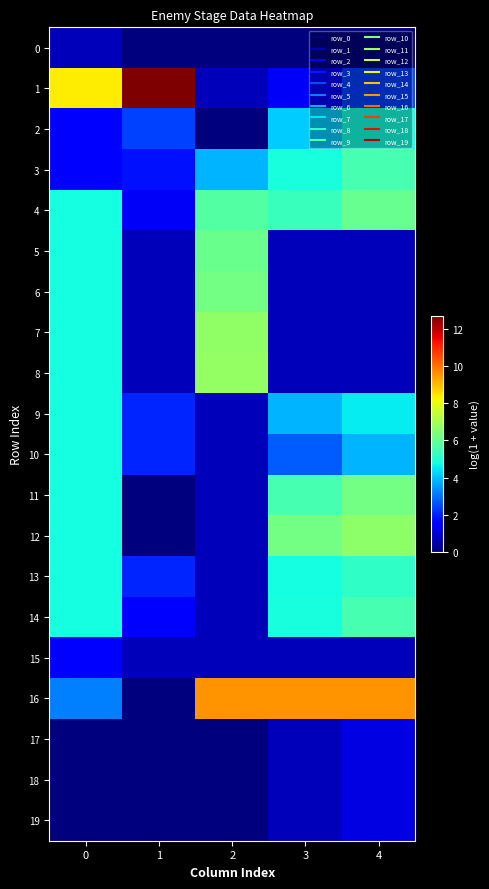

Reading left to right, transcribe all the data shown in this chart.

0: 0=0.7	1=0.0	2=0.0	3=0.0	4=0.0
1: 0=8.3	1=12.7	2=0.7	3=1.4	4=2.4
2: 0=1.6	1=2.4	2=0.0	3=4.1	4=4.8
3: 0=1.6	1=1.8	2=3.8	3=4.8	4=5.5
4: 0=4.8	1=1.4	2=5.7	3=5.3	4=6.0
5: 0=4.8	1=0.7	2=6.1	3=0.7	4=0.7
6: 0=4.8	1=0.7	2=6.2	3=0.7	4=0.7
7: 0=4.8	1=0.7	2=6.7	3=0.7	4=0.7
8: 0=4.8	1=0.7	2=6.7	3=0.7	4=0.7
9: 0=4.8	1=2.1	2=0.7	3=3.8	4=4.5
10: 0=4.8	1=2.1	2=0.7	3=2.8	4=3.8
11: 0=4.8	1=0.0	2=0.7	3=5.5	4=6.2
12: 0=4.8	1=0.0	2=0.7	3=6.2	4=6.6
13: 0=4.8	1=2.1	2=0.7	3=4.8	4=5.2
14: 0=4.8	1=1.6	2=0.7	3=4.8	4=5.5
15: 0=1.6	1=0.7	2=0.7	3=0.7	4=0.7
16: 0=3.2	1=0.0	2=9.5	3=9.5	4=9.5
17: 0=0.0	1=0.0	2=0.0	3=0.7	4=1.1
18: 0=0.0	1=0.0	2=0.0	3=0.7	4=1.1
19: 0=0.0	1=0.0	2=0.0	3=0.7	4=1.1